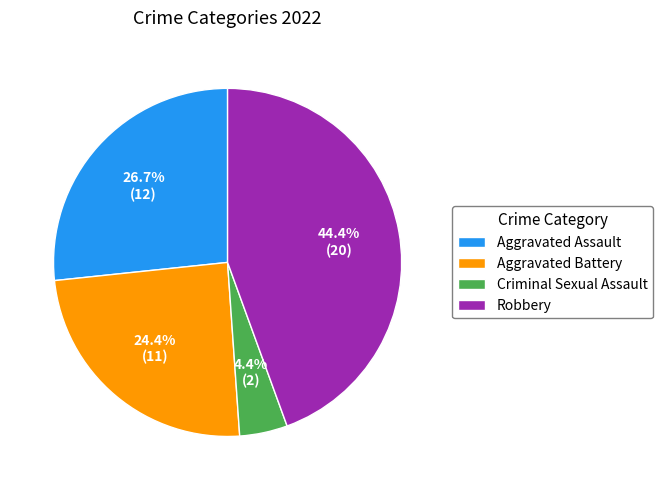

What percentage is the Aggravated Battery slice, to the nearest percent?

24%